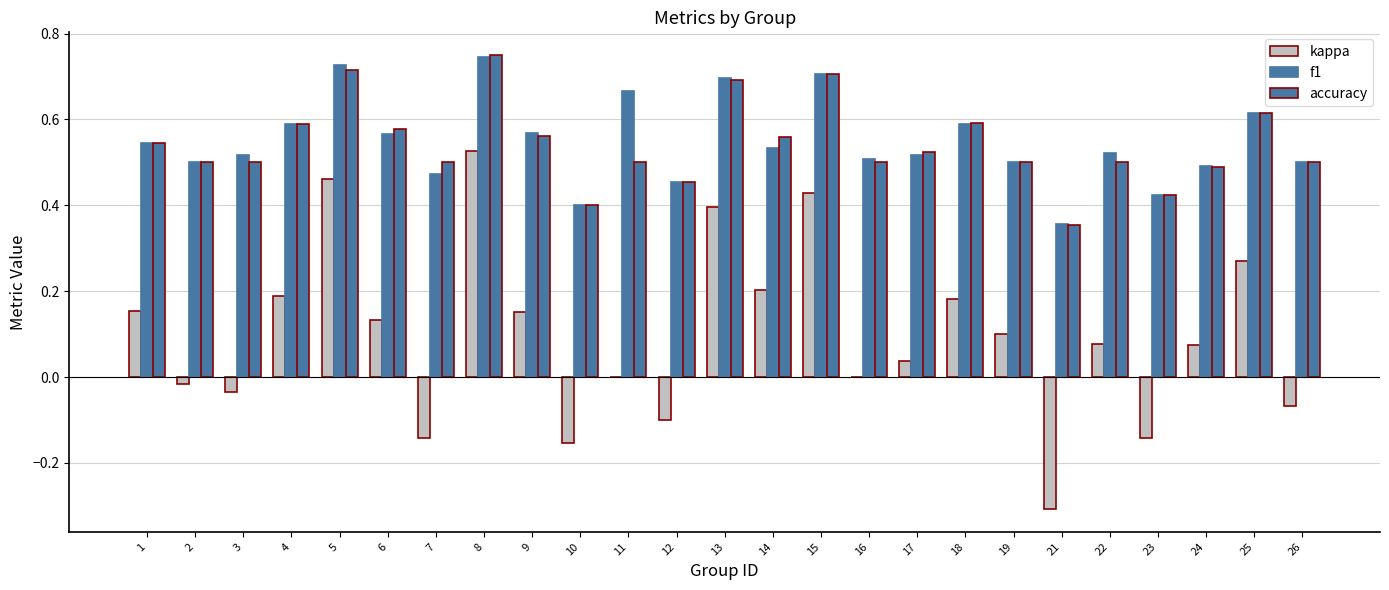

What is the value of the accuracy bar at the 12th from the left?

0.5